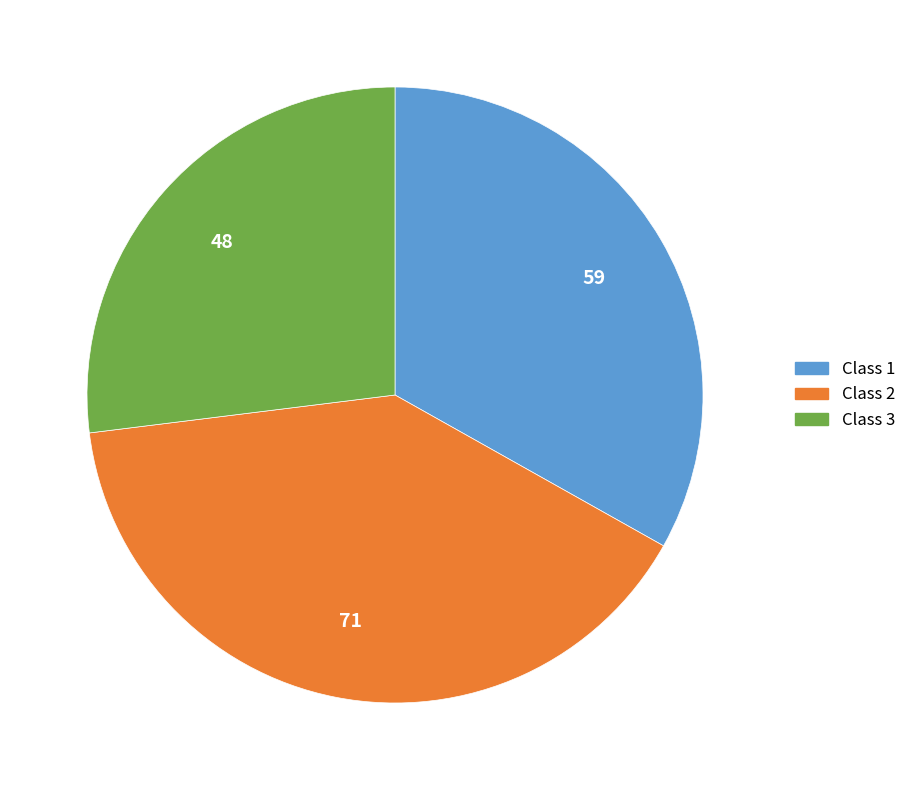

Is there any slice that represents more than half of the pie?

No